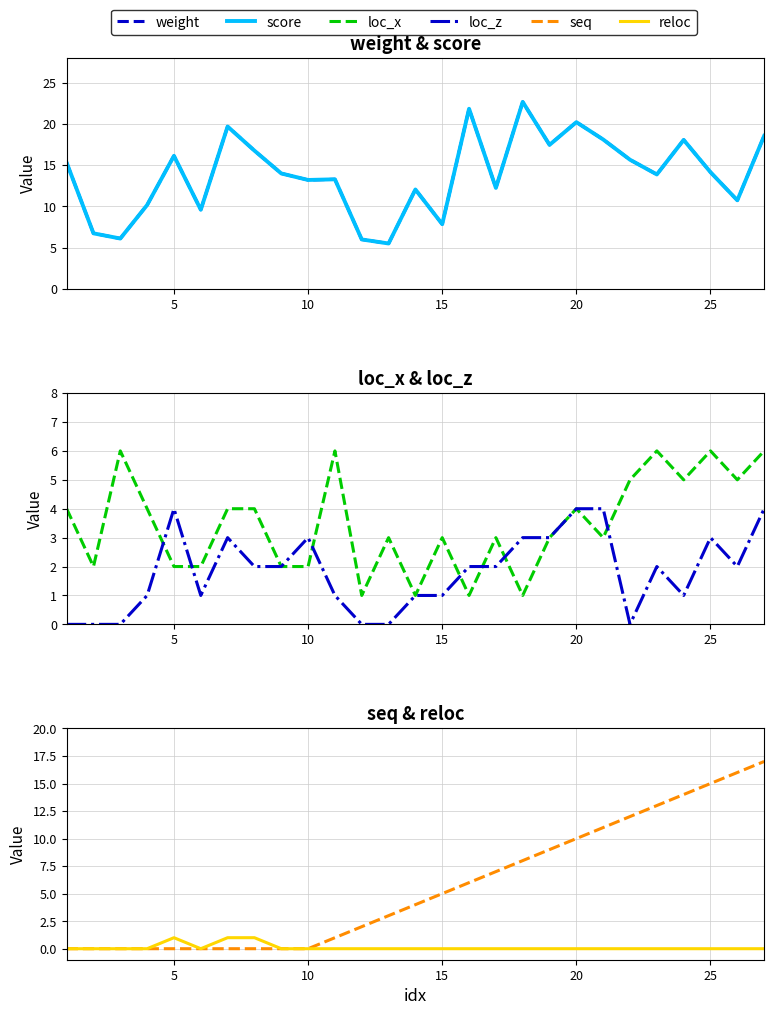

What is the sum of the weight values at 19 and 5?

26.9